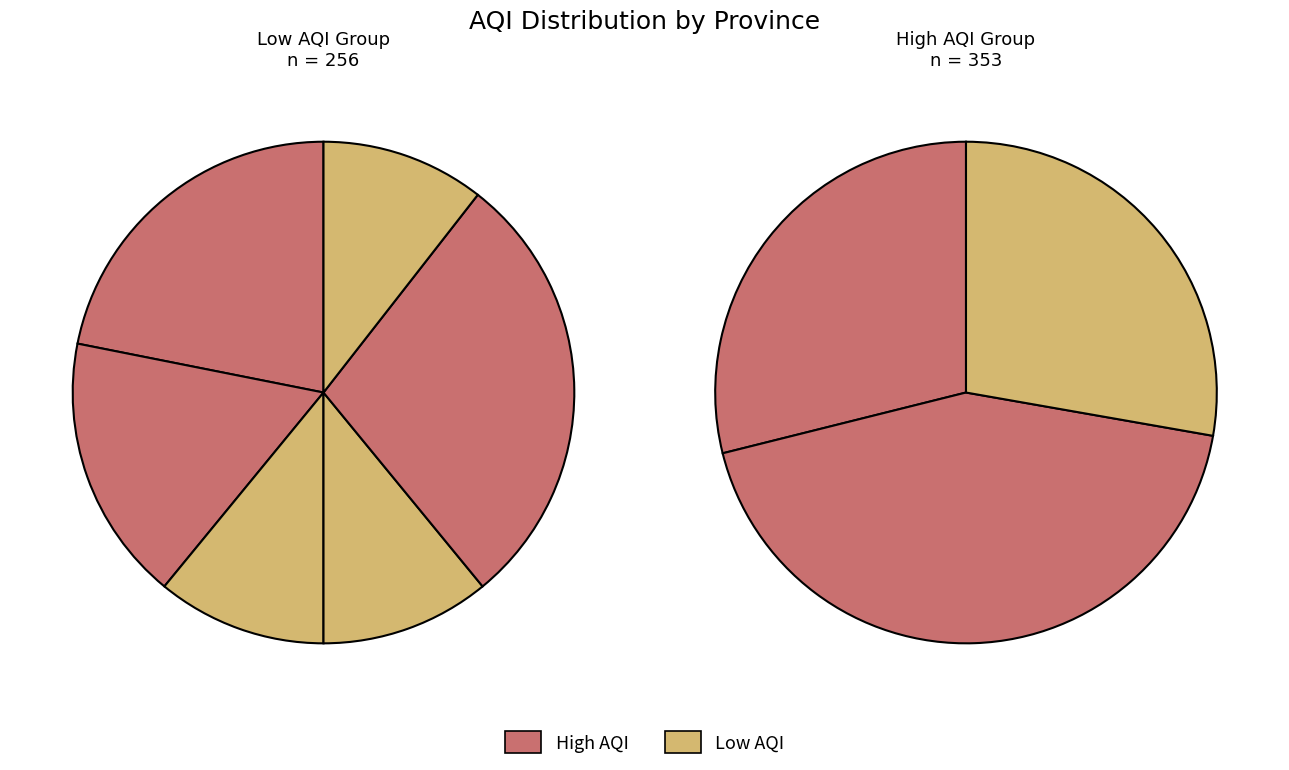

To the nearest percent, what is the average slice percentage?

11%